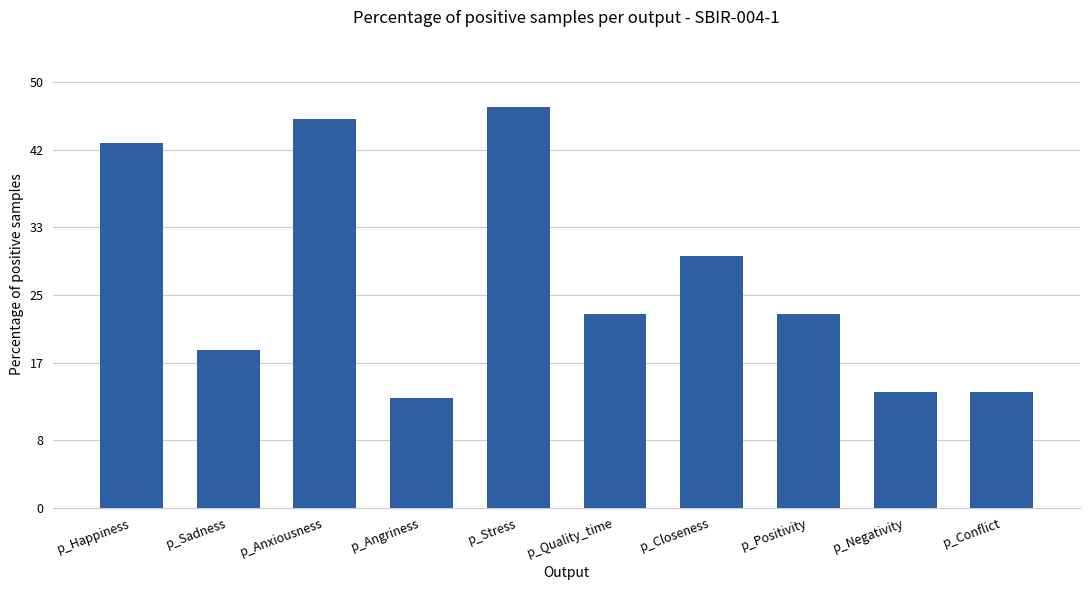

How many values are below 22?

4